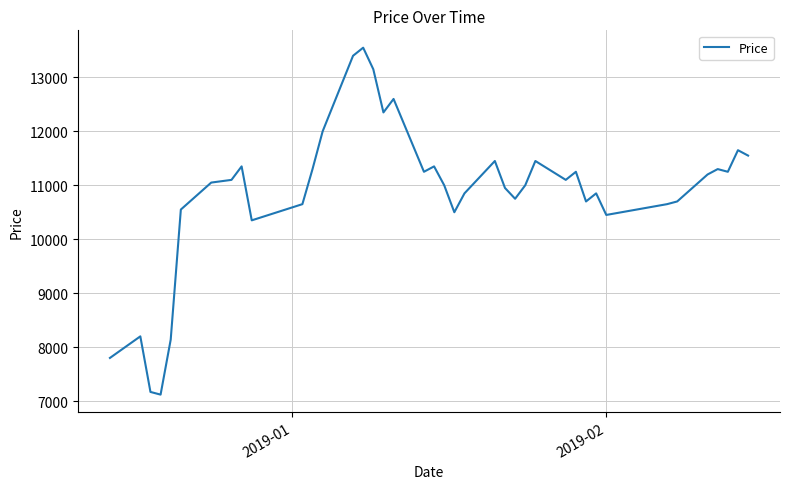

Count the number of categories in the chart.

40